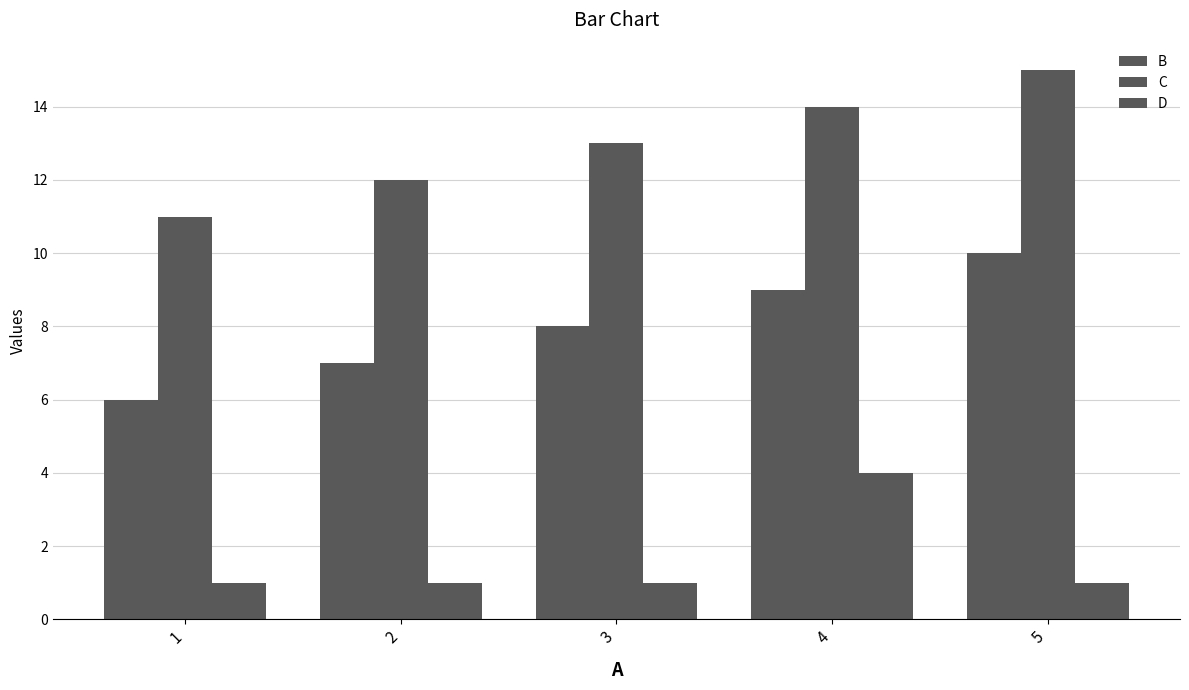

Rank the categories by D value from highest to lowest.

4, 1, 2, 3, 5